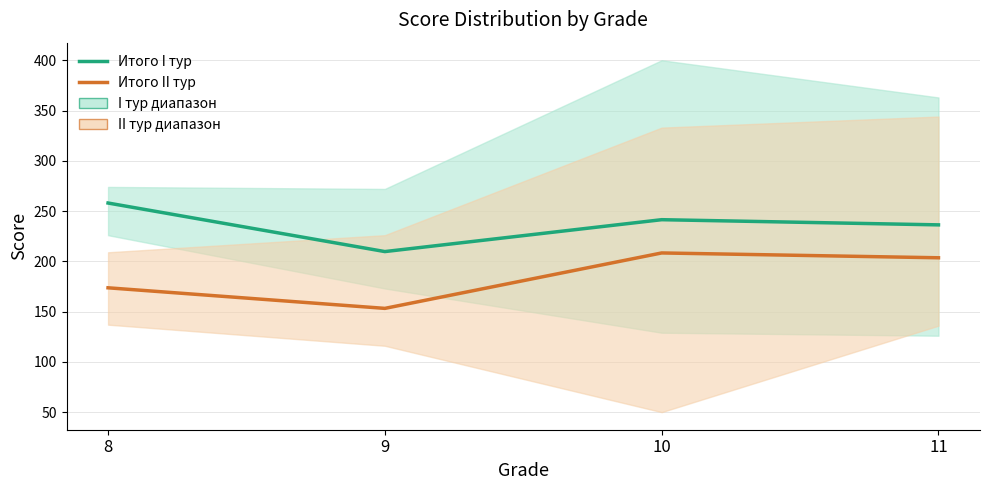

True or false: Итого II тур and Итого I тур intersect in this chart.

False